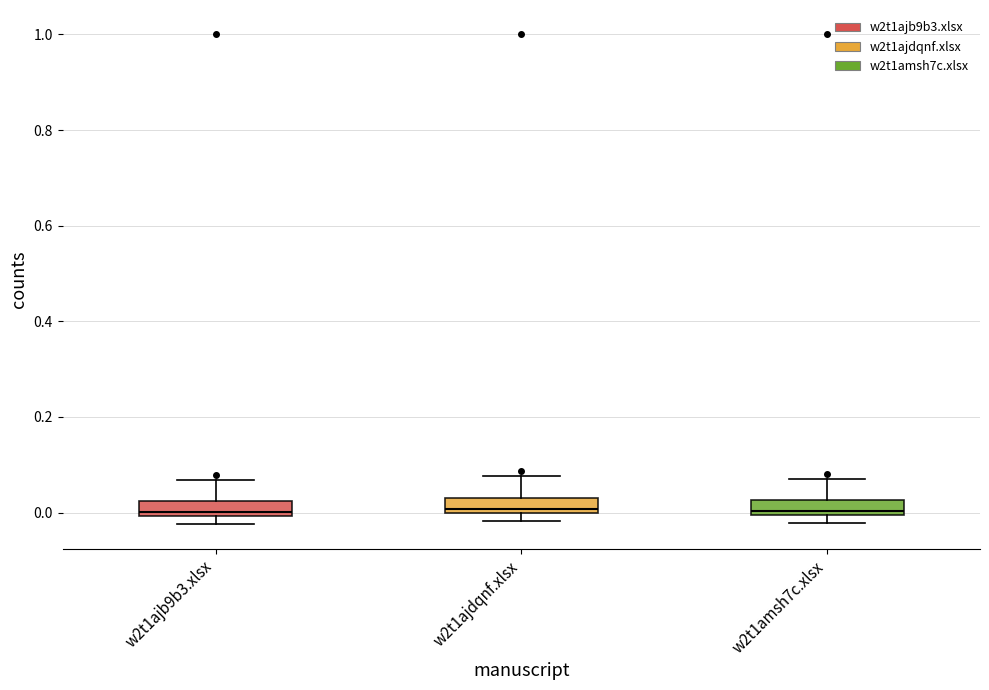

Where does the upper whisker of the box for w2t1amsh7c.xlsx end on the y-axis? The values are not printed on the chart, so give them approximately, as read against the axis.

0.08